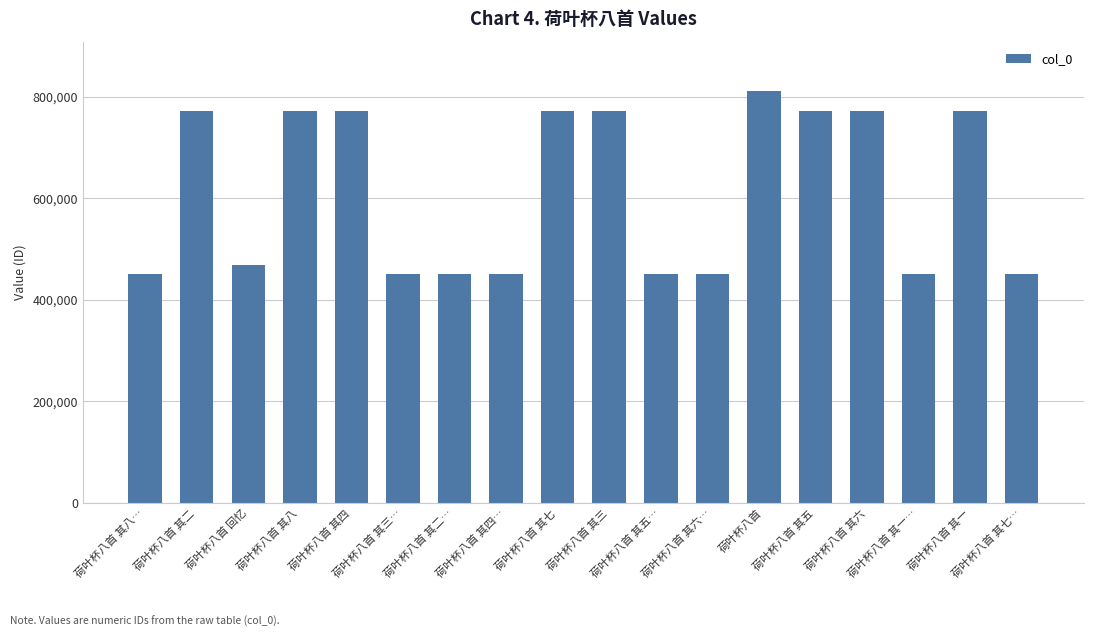

What is the smallest value displayed?

450135